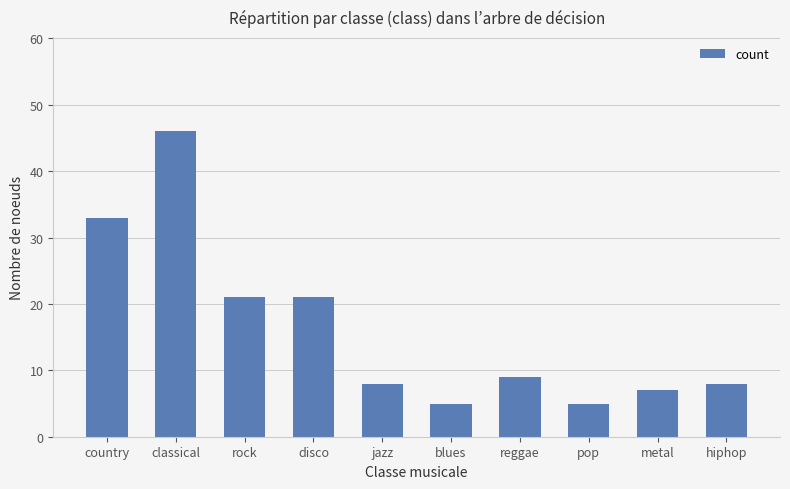

What is the average value?

16